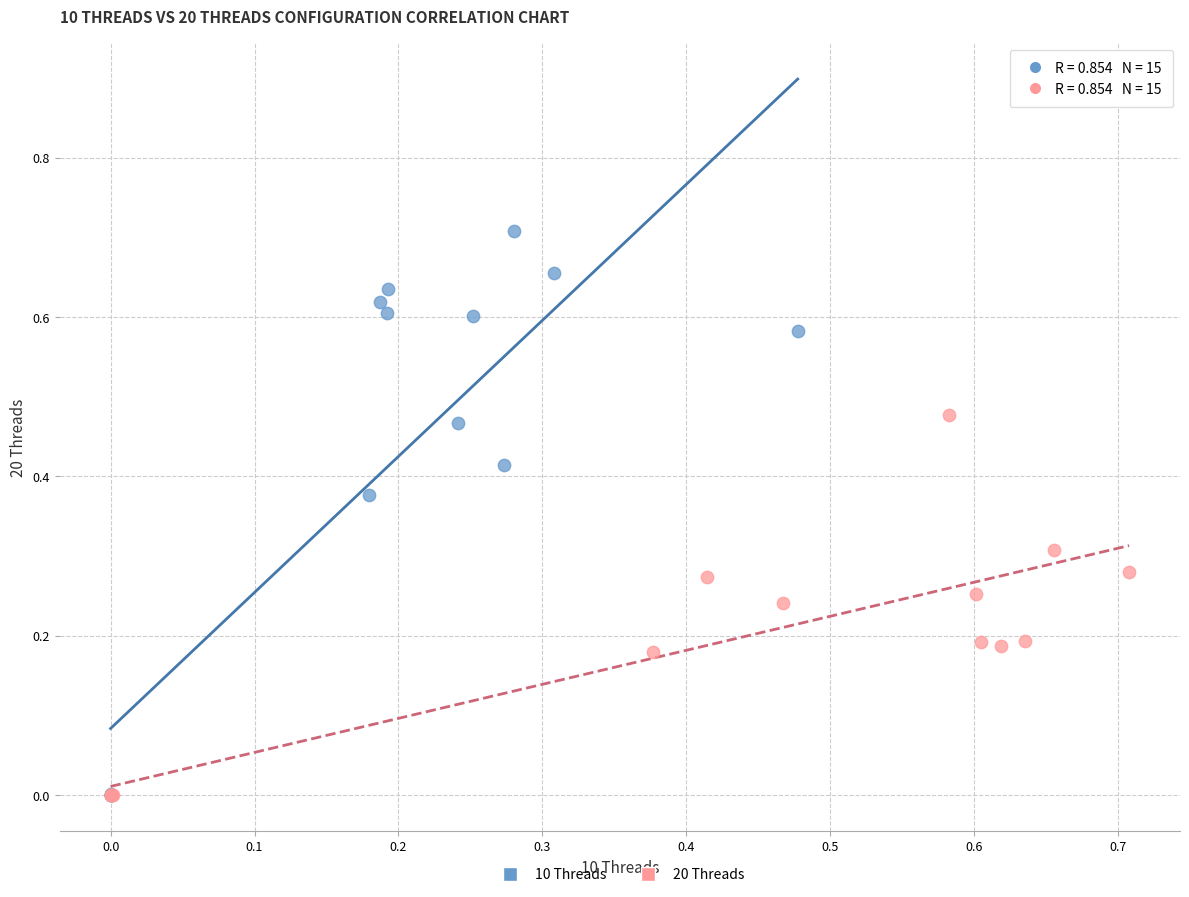

Which series reaches the maximum Y coordinate?

10 Threads